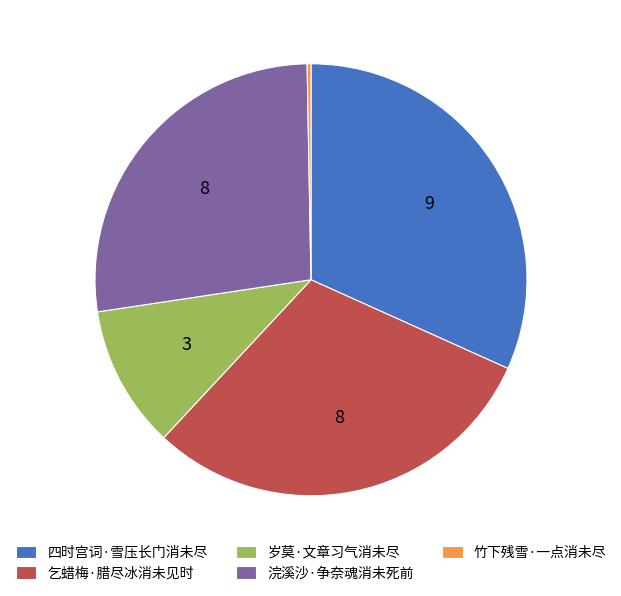

Which has a higher value, 岁莫·文章习气消未尽 or 浣溪沙·争奈魂消未死前?

浣溪沙·争奈魂消未死前